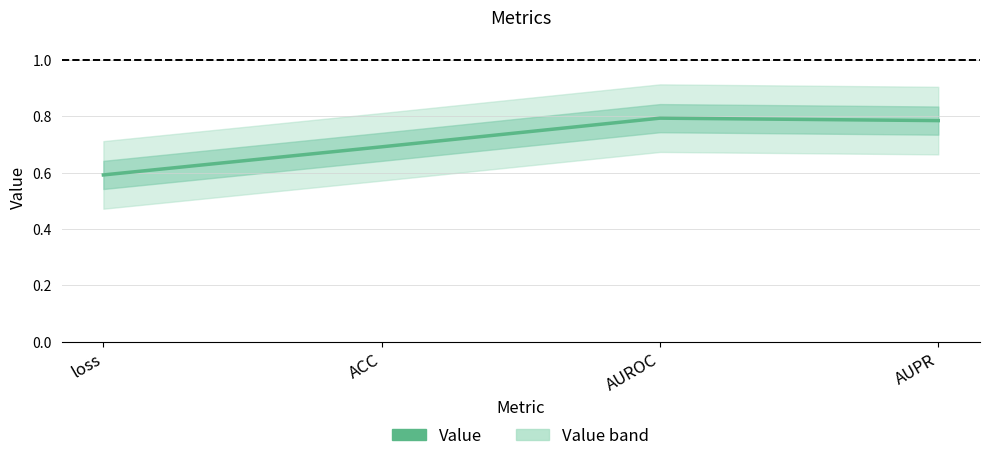

What is the sum of all values?

2.9